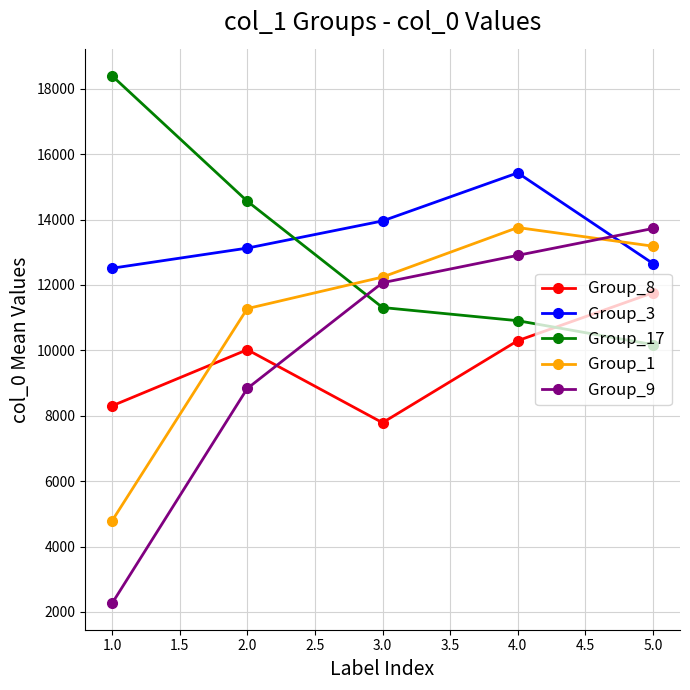

Reading right to left, extract all data points from this chart.

Group_8: 11762.6	10296.5	7787.0	10021.0	8303.0
Group_3: 12657.4	15430.0	13959.3	13128.5	12513.0
Group_17: 10175.8	10907.8	11311.0	14562.5	18399.0
Group_1: 13187.2	13757.5	12243.0	11278.0	4786.0
Group_9: 13728.8	12907.0	12069.7	8834.5	2261.0